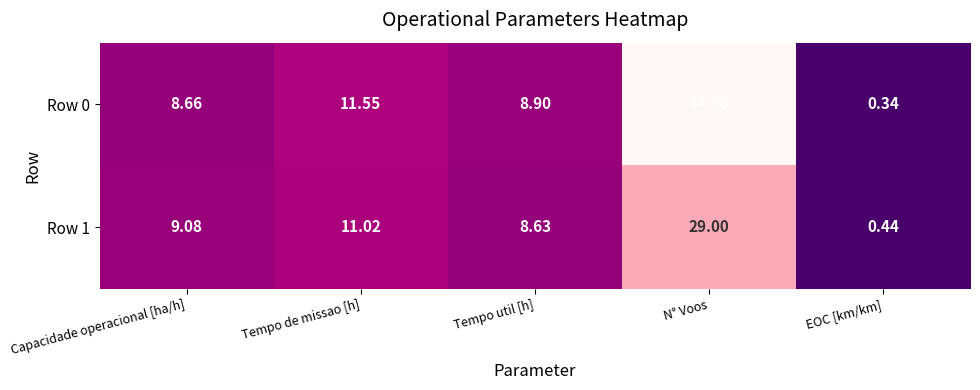

Count the number of data series in this chart.

2